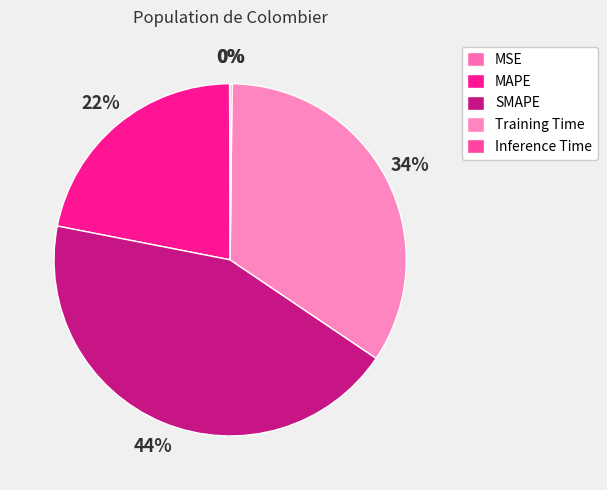

What is the largest slice in the pie chart?

SMAPE